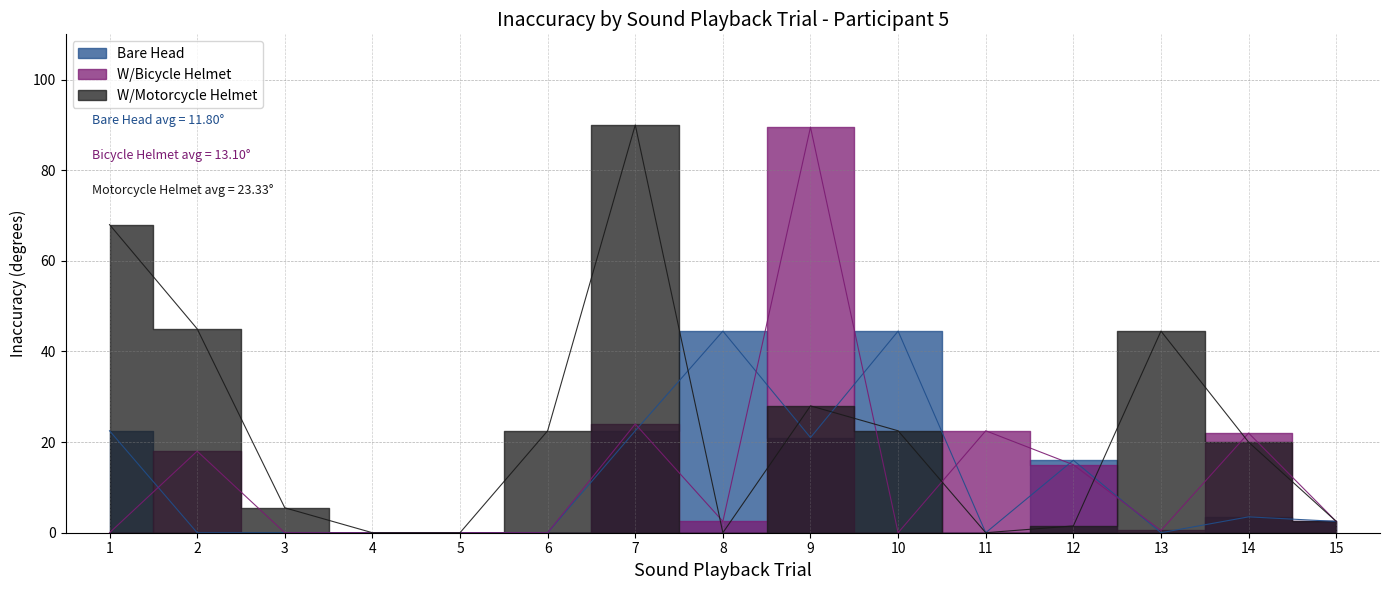

Reading right to left, extract all data points from this chart.

Bare Head: 2.5	3.5	0.0	16.0	0.0	44.5	21.0	44.5	22.5	0.0	0.0	0.0	0.0	0.0	22.5
W/Bicycle Helmet: 2.5	22.0	0.5	15.0	22.5	0.0	89.5	2.5	24.0	0.0	0.0	0.0	0.0	18.0	0.0
W/Motorcycle Helmet: 2.5	20.0	44.5	1.5	0.0	22.5	28.0	0.0	90.0	22.5	0.0	0.0	5.5	45.0	68.0